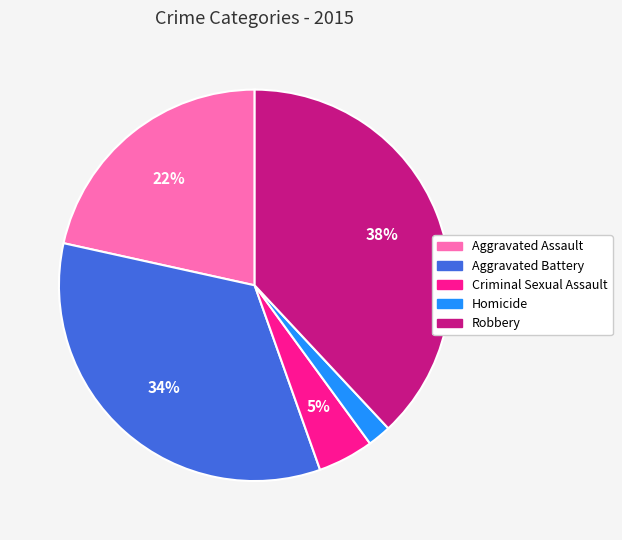

Count the number of slices in the pie.

5